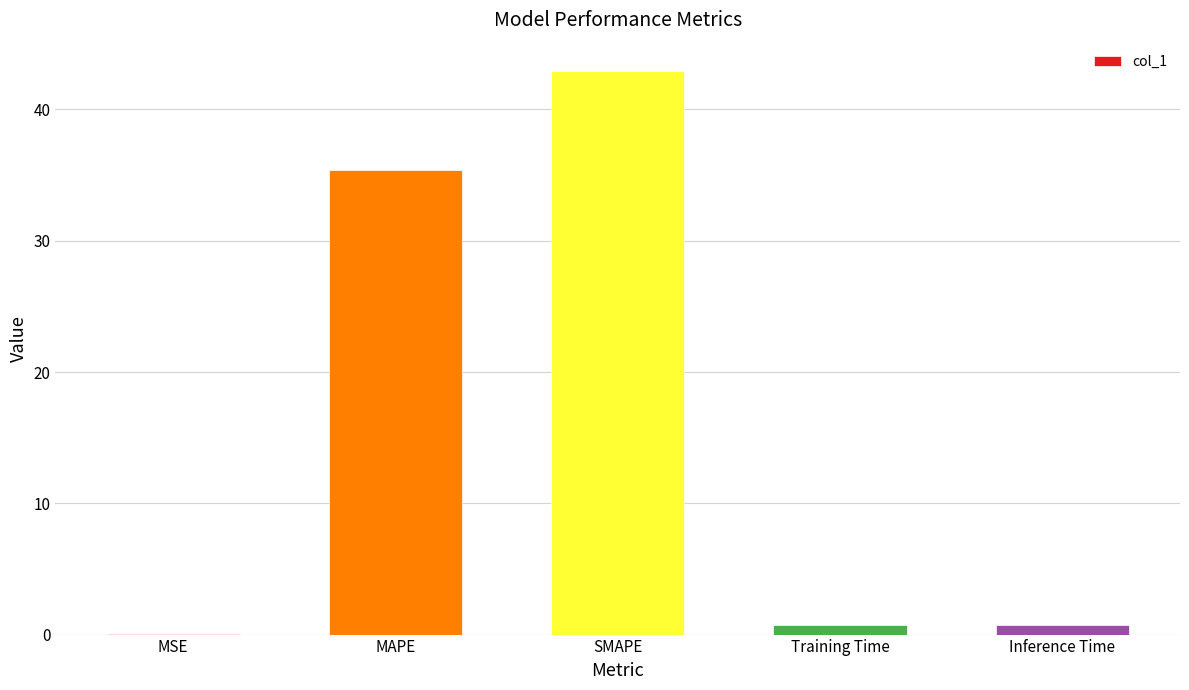

Which has a higher value, MAPE or MSE?

MAPE